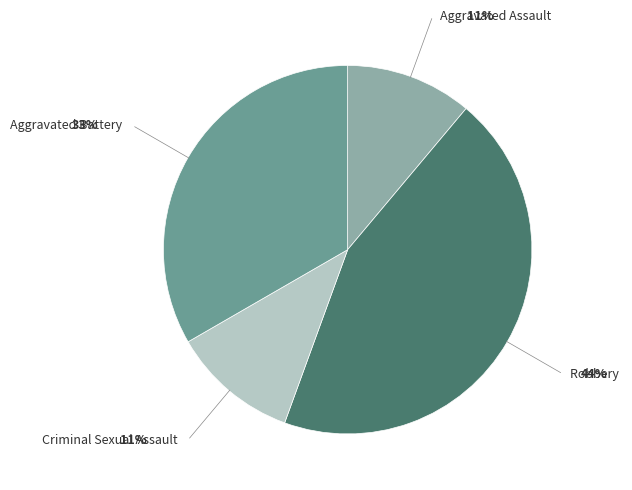

Is there a majority slice in this chart?

No